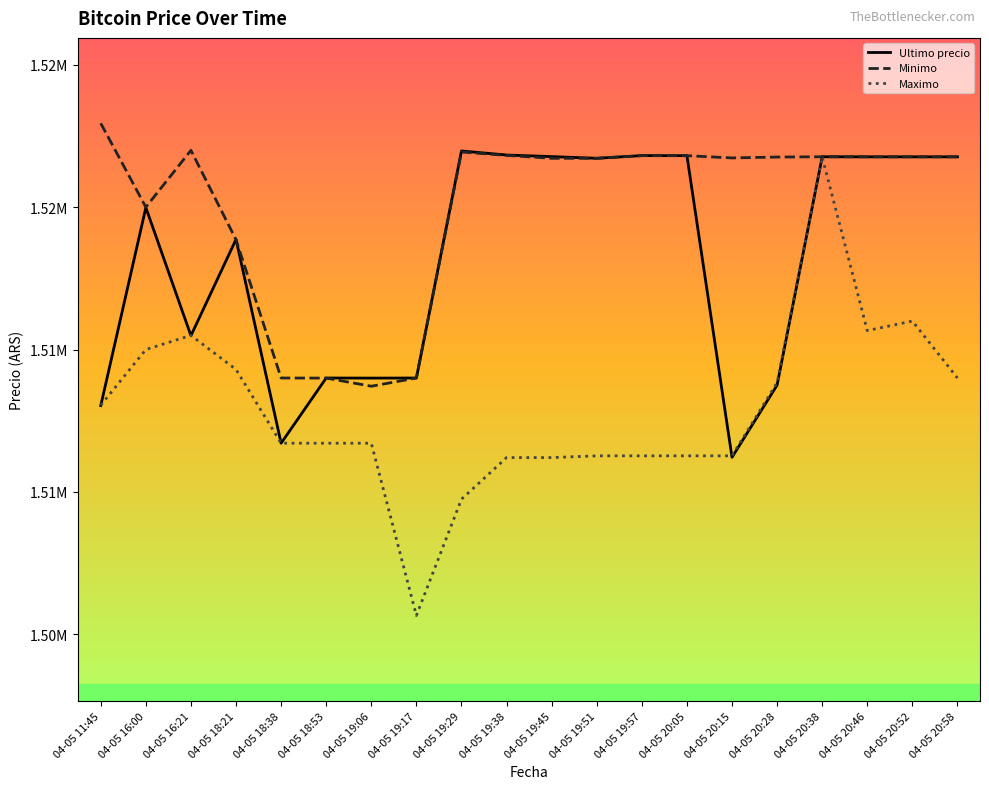

How many intersections are there between Minimo and Ultimo precio?

3